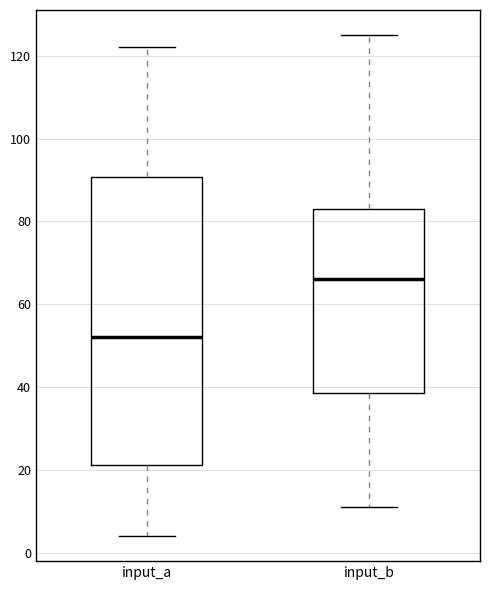

Where is the lower edge of the box for input_a on the y-axis? The values are not printed on the chart, so give them approximately, as read against the axis.

22